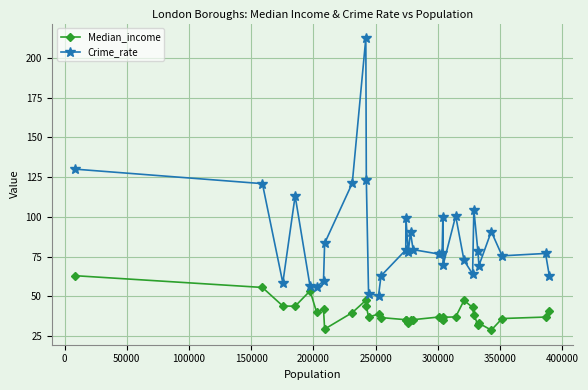

What is the difference between the second highest and minimum values in the Crime_rate series?

79.6